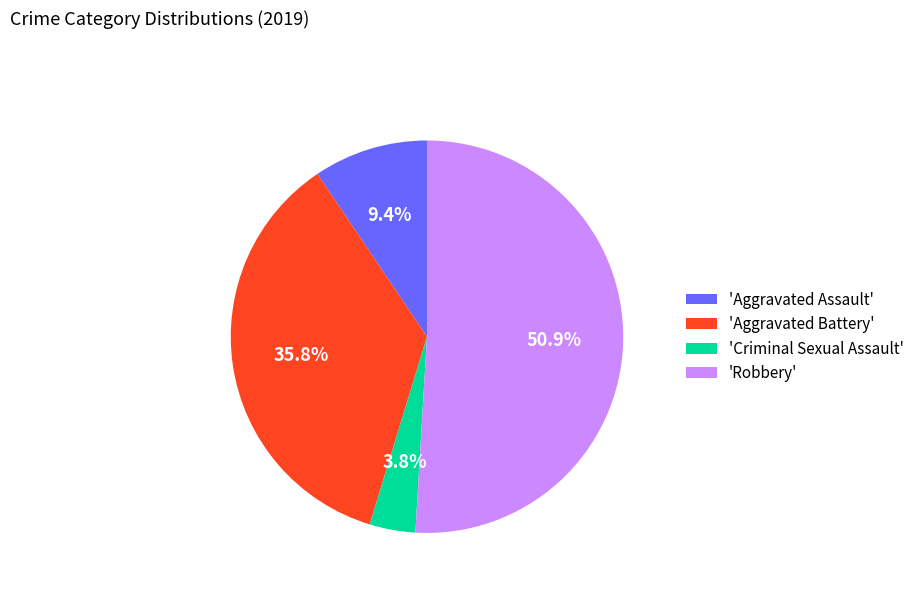

Which has a higher value, 'Aggravated Battery' or 'Aggravated Assault'?

'Aggravated Battery'